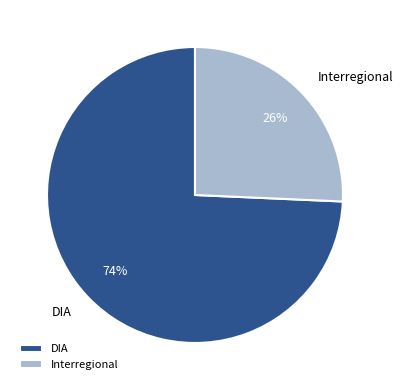

What is the largest slice in the pie chart?

DIA